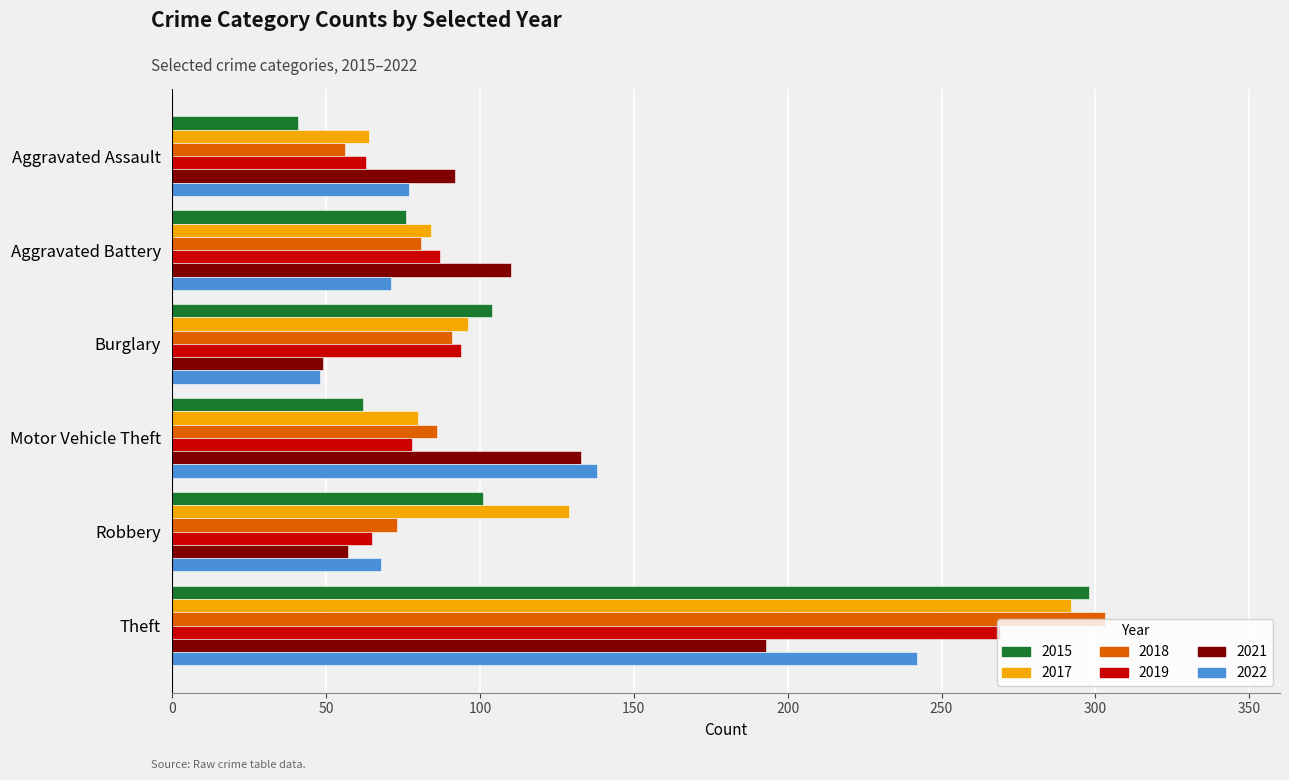

At which label is 2022 closest to 145?

Motor Vehicle Theft